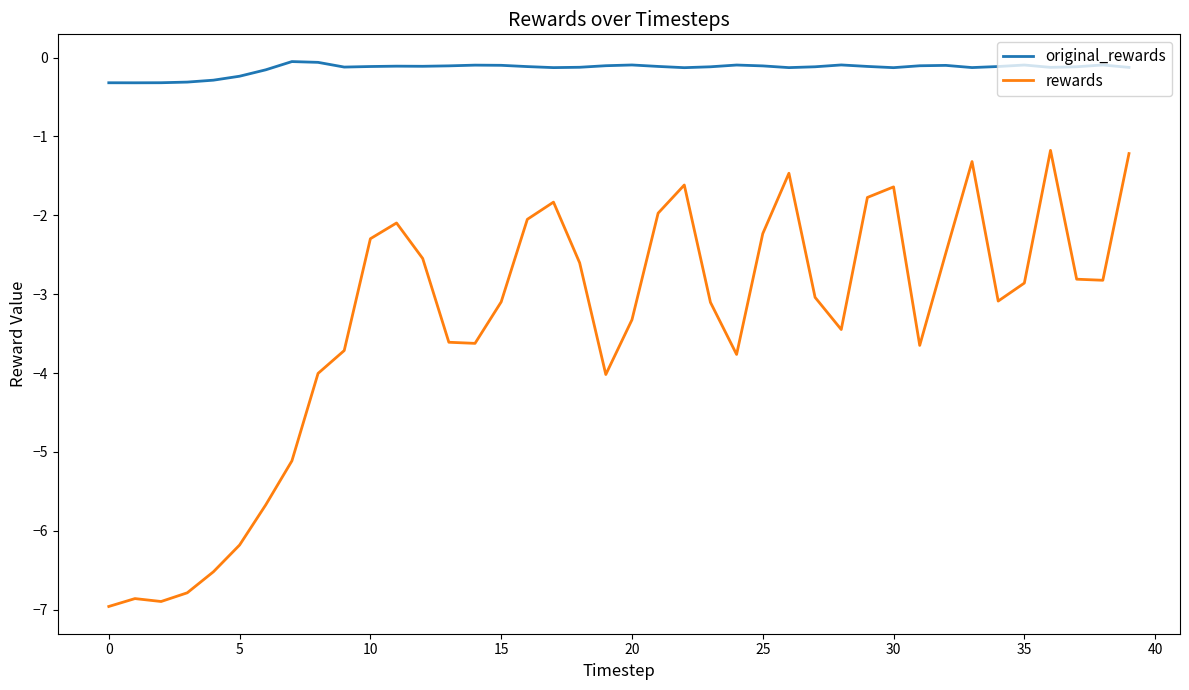

What is the smallest value displayed?

-7.0